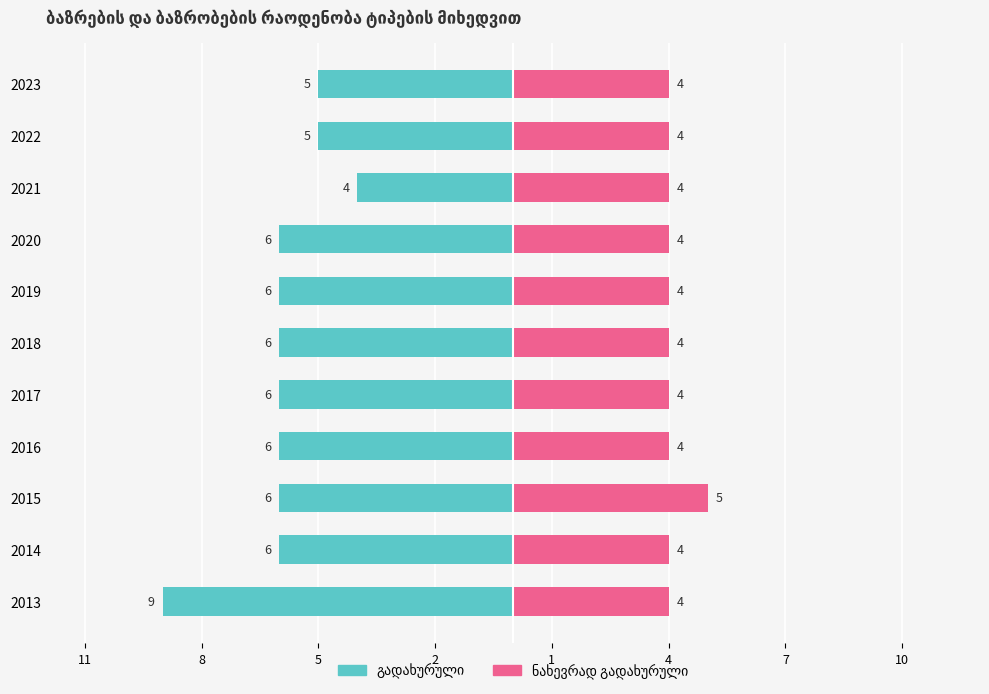

True or false: ნახევრად გადახურული has a value of 6 at 2013.

False